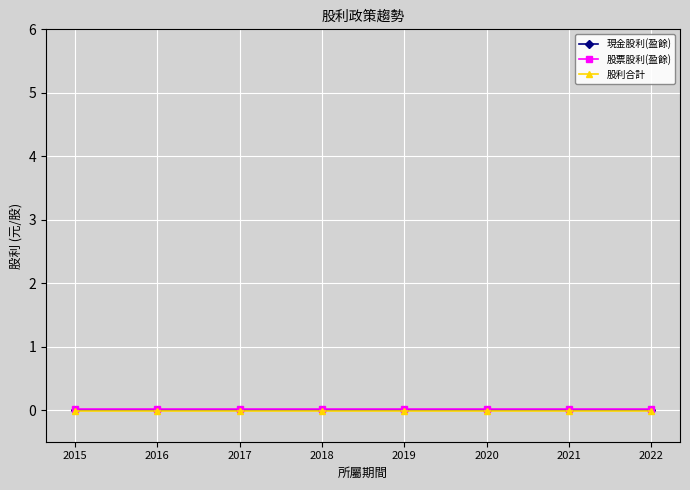

The 股票股利(盈餘) series shows 0.0 at 2015. True or false?

True